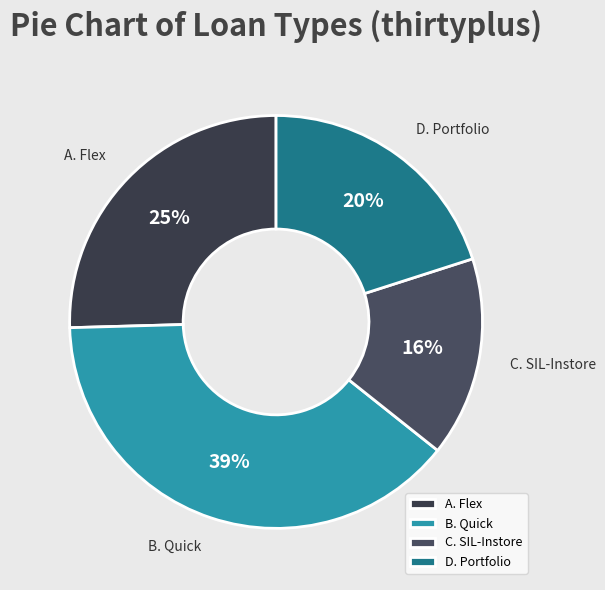

Is it true that D. Portfolio is 20% of the pie?

True